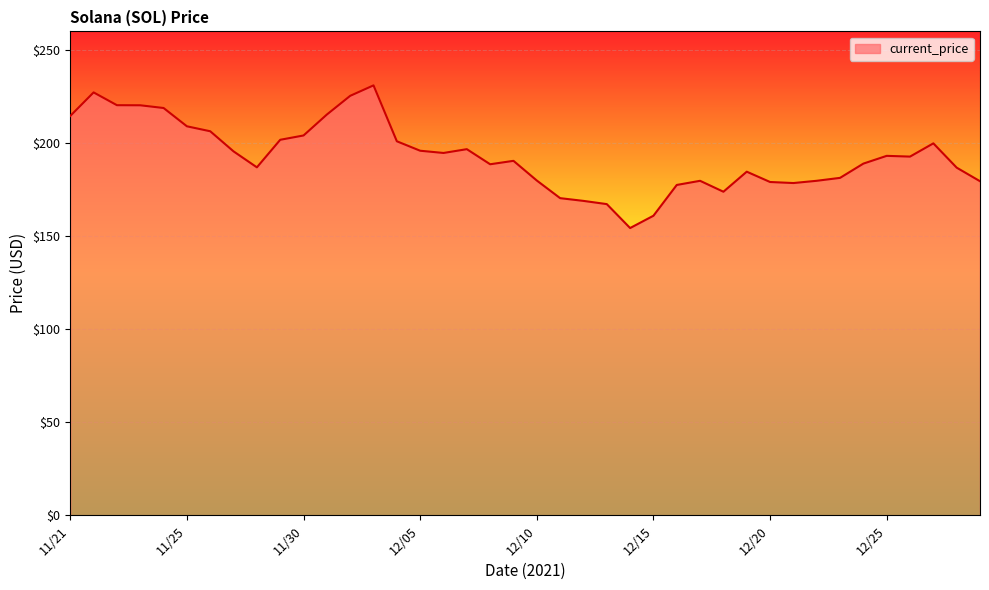

What is the greatest value displayed?

231.0